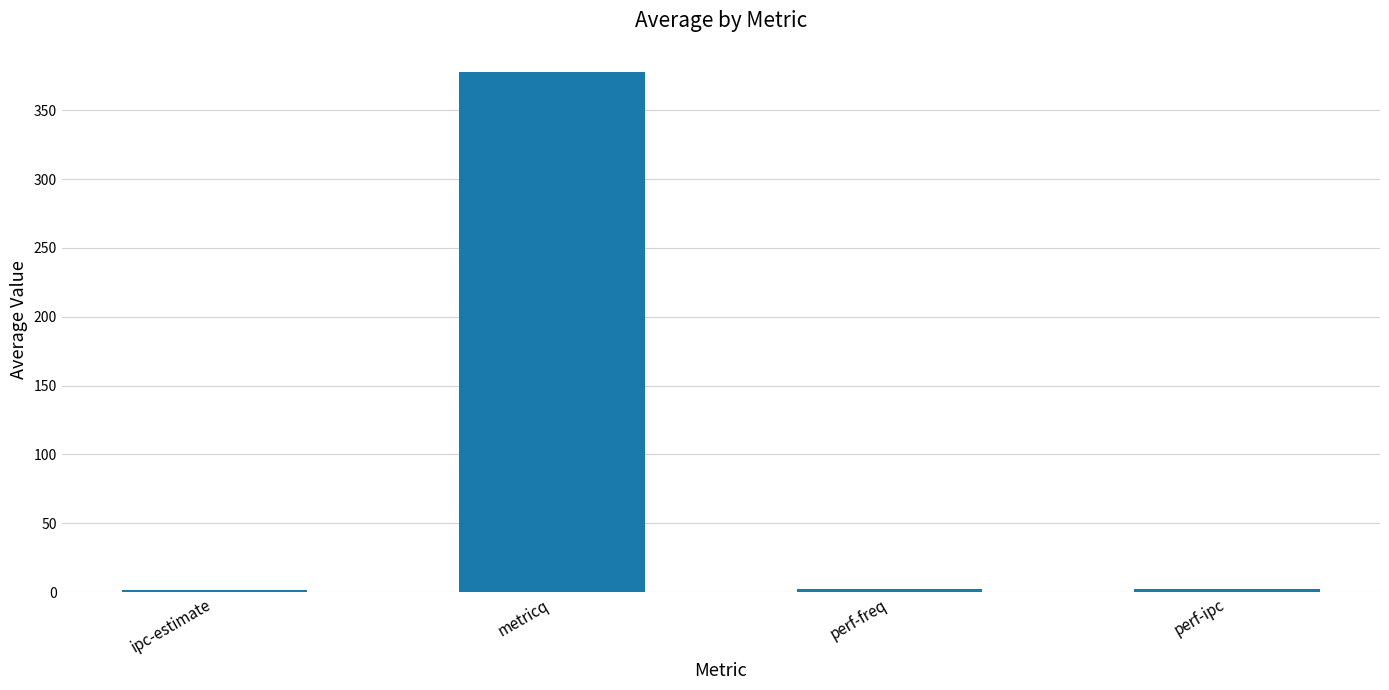

What is the approximate value at metricq?

377.4